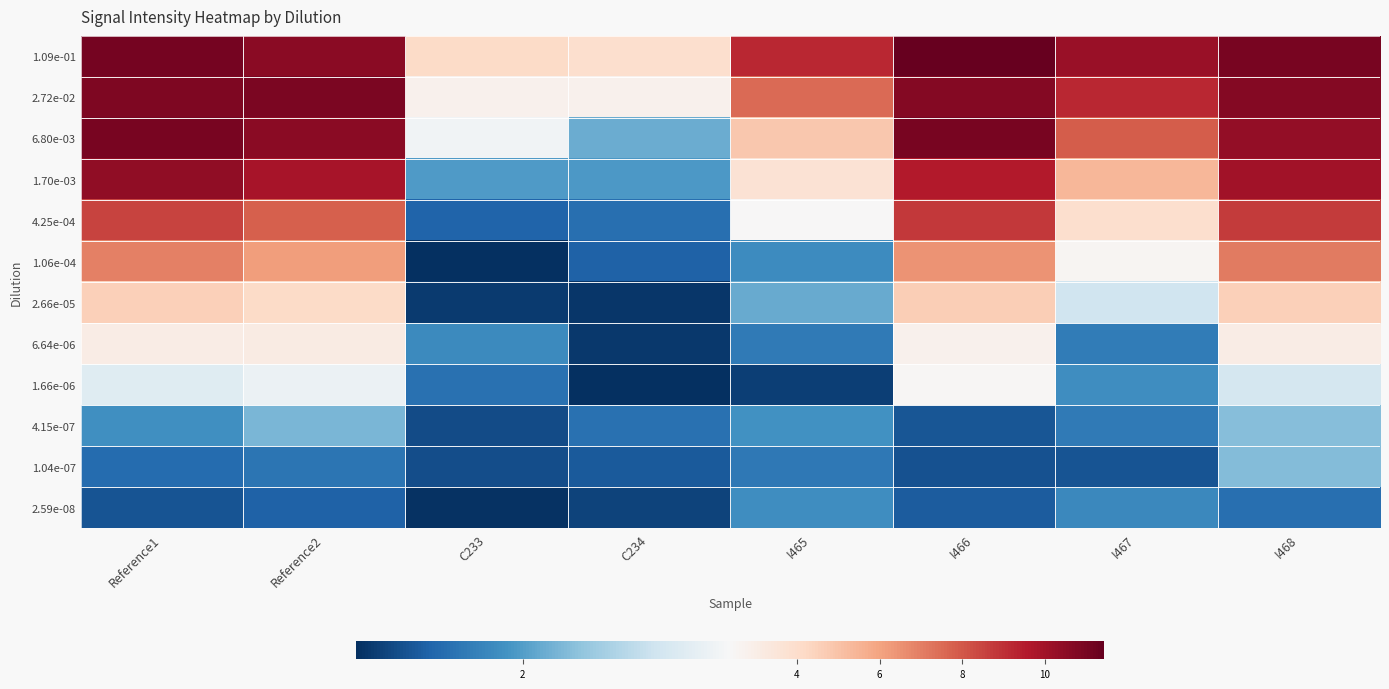

What is the maximum value shown in the chart?

11.4